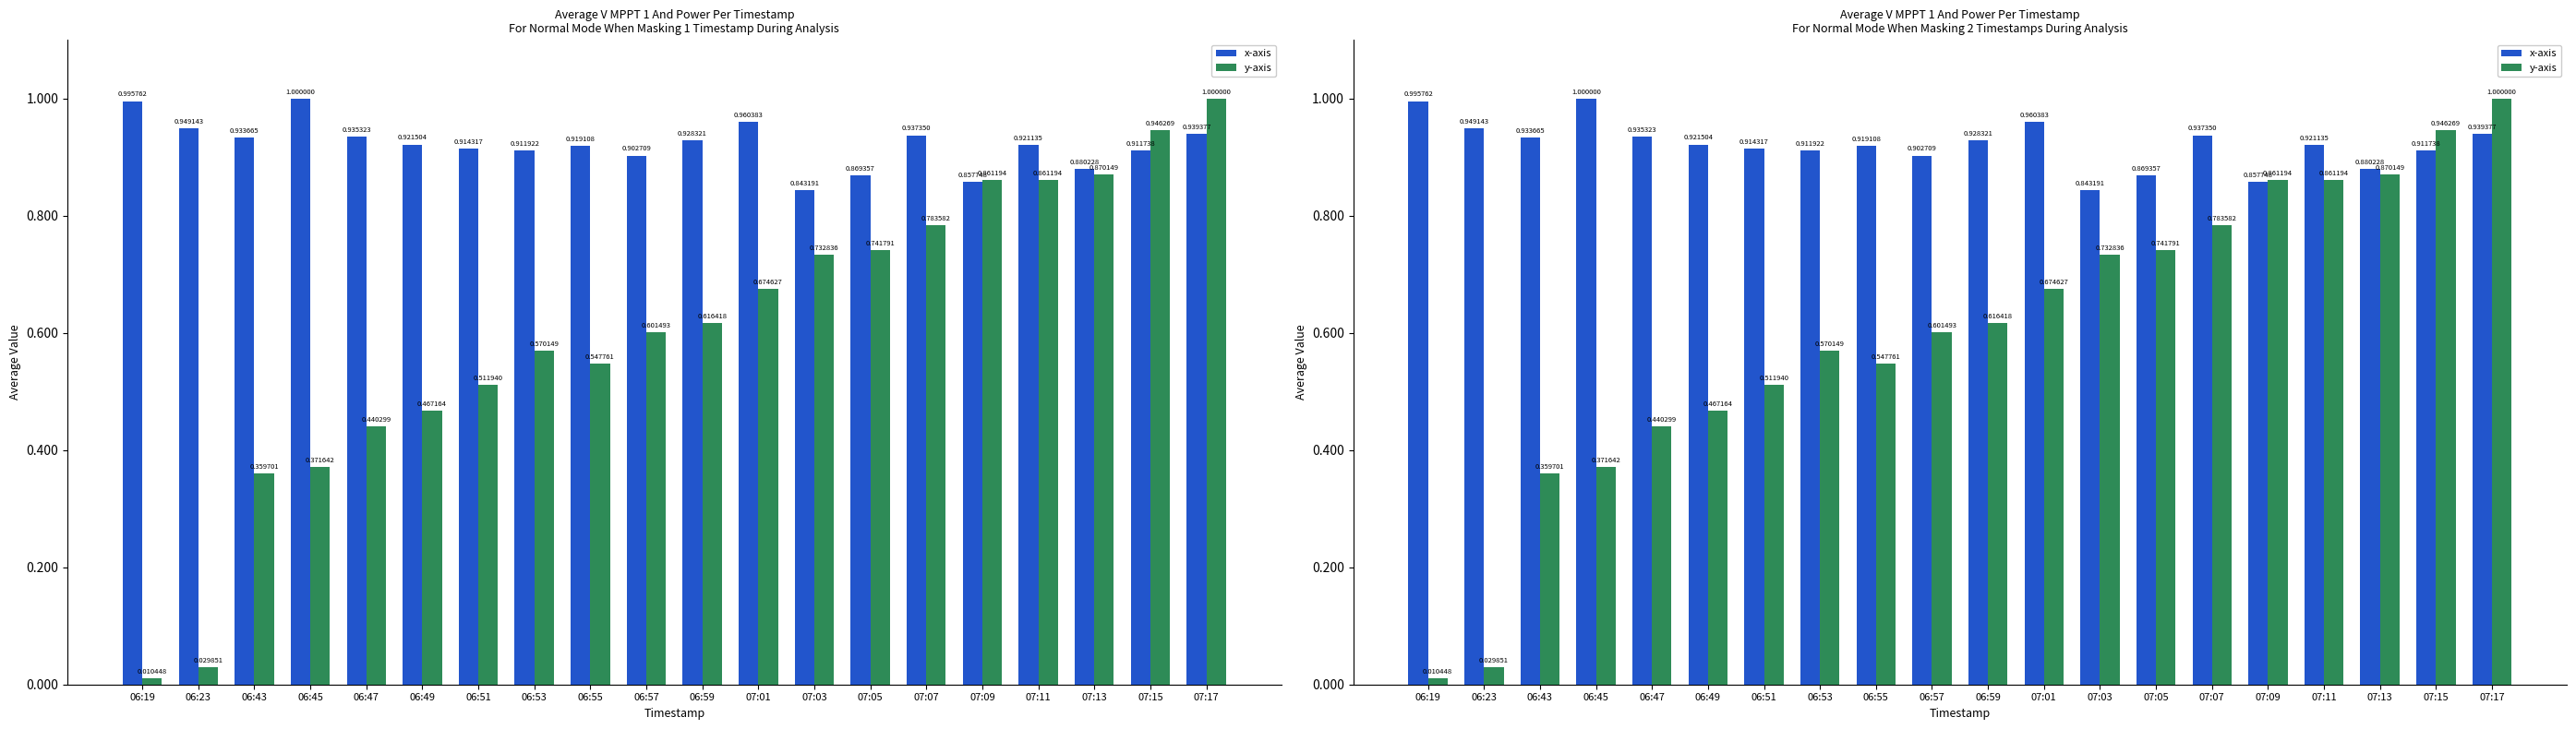

Between 07:07 and 06:59, which is larger?

07:07